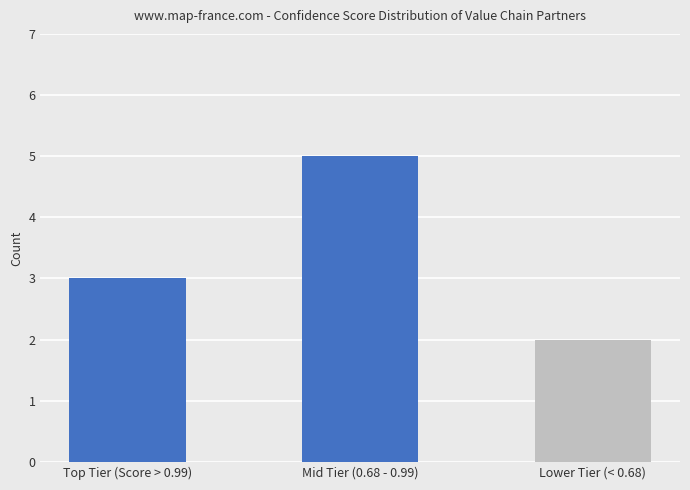

The chart shows a value of 5 at Mid Tier (0.68 - 0.99). True or false?

True